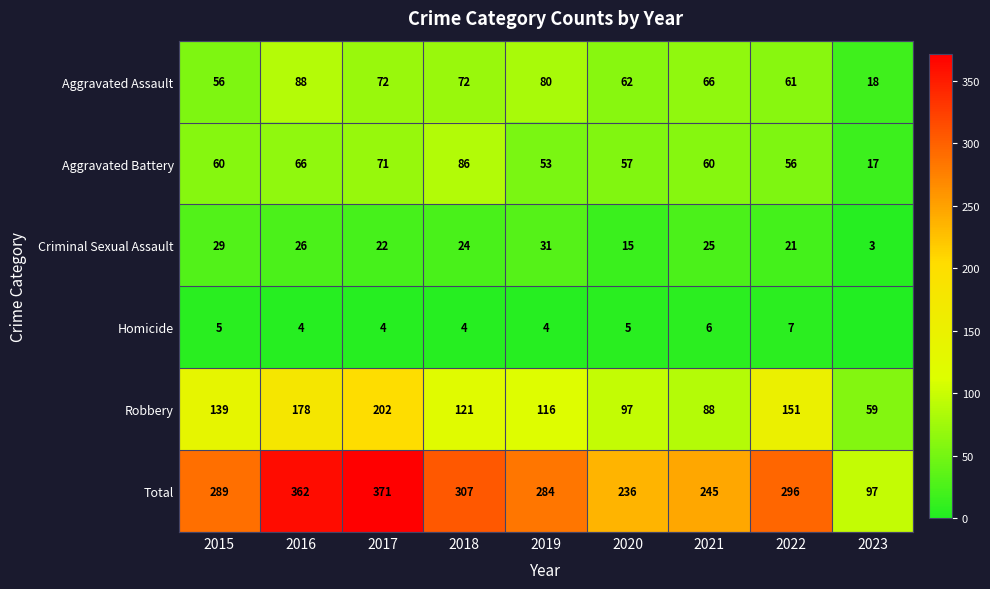

Rank the series at 2022 from lowest to highest value.

Homicide, Criminal Sexual Assault, Aggravated Battery, Aggravated Assault, Robbery, Total